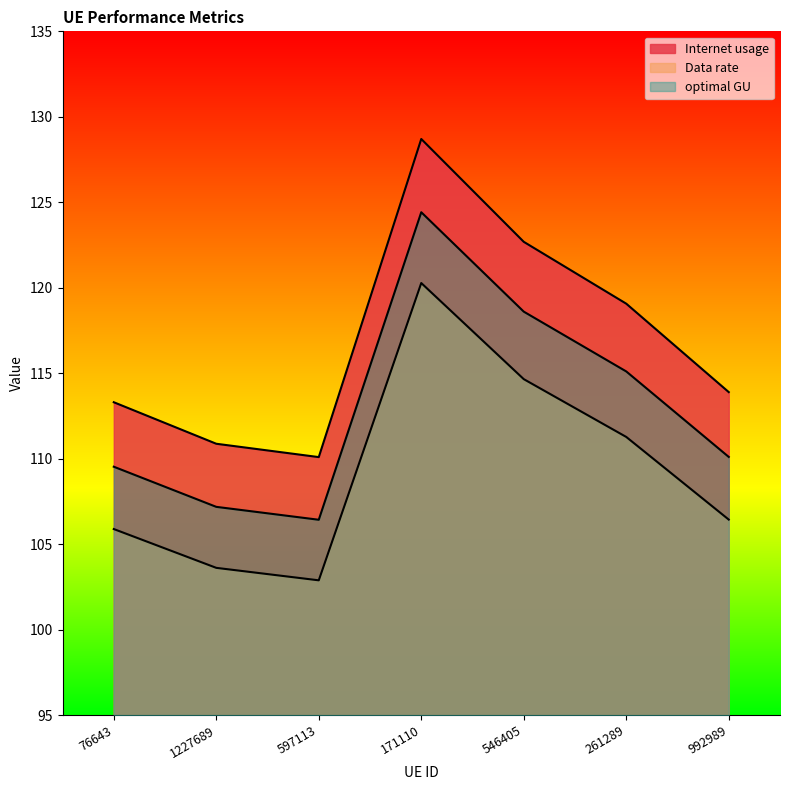

Which series has the largest range (max minus min)?

Internet usage